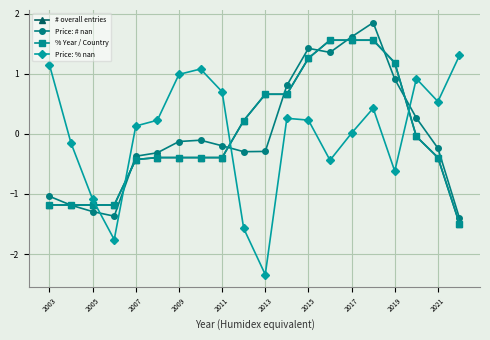

True or false: Price: % nan and Price: # nan intersect in this chart.

True